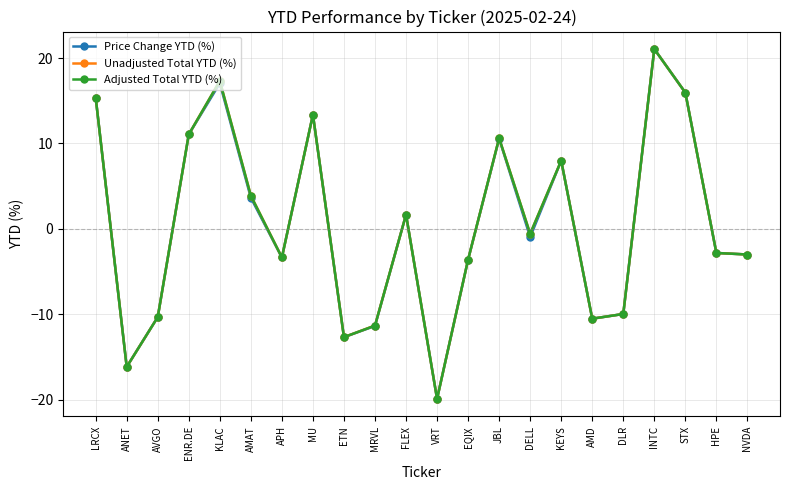

True or false: Adjusted Total YTD (%) has more than 2 interior local peaks.

True